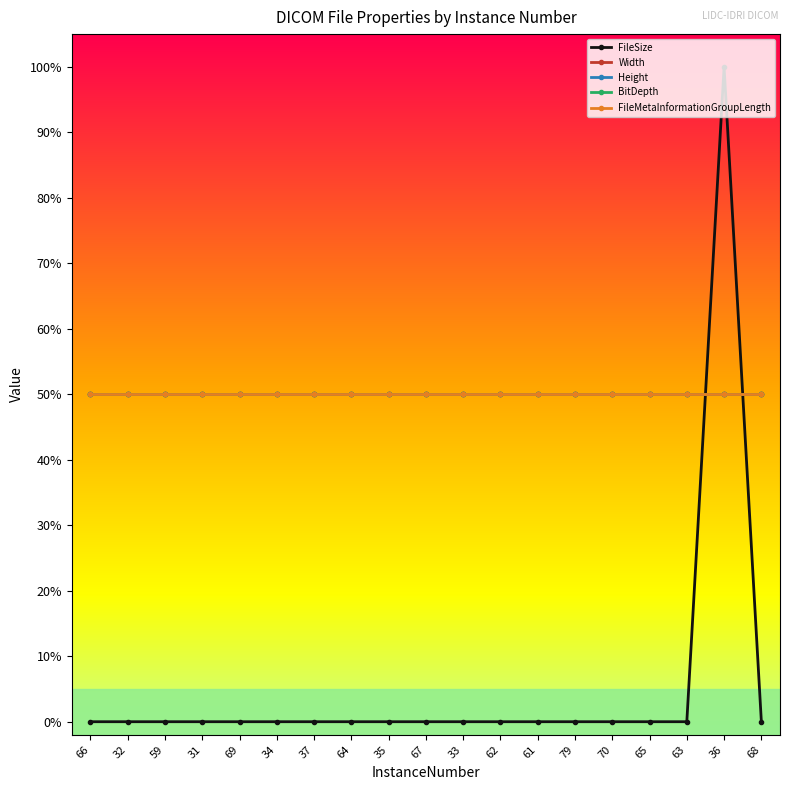

What position from the left is 36?

18